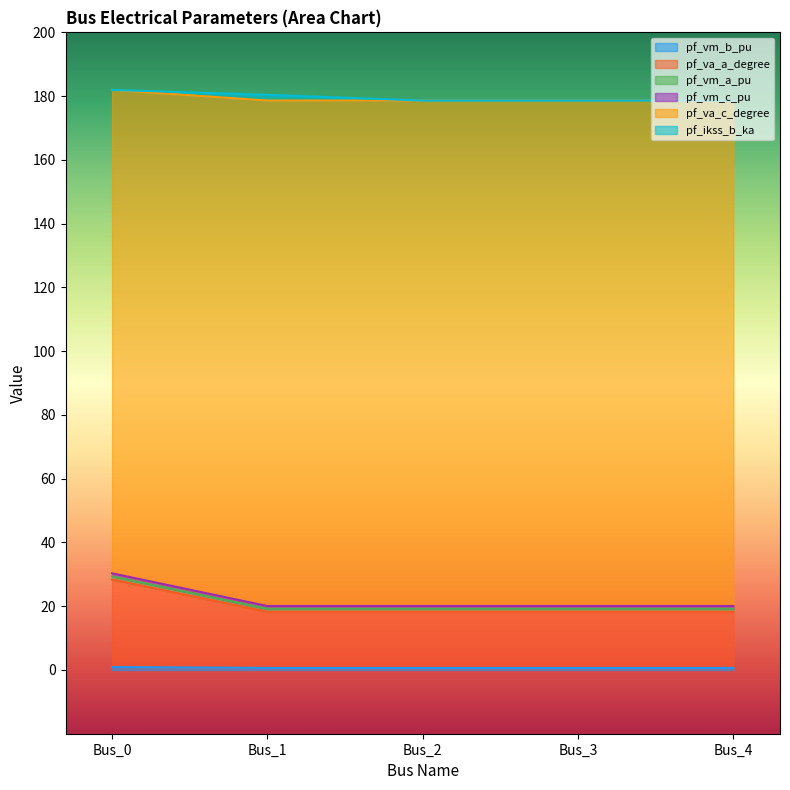

List the labels in order of pf_va_a_degree value, smallest first.

Bus_1, Bus_2, Bus_3, Bus_4, Bus_0